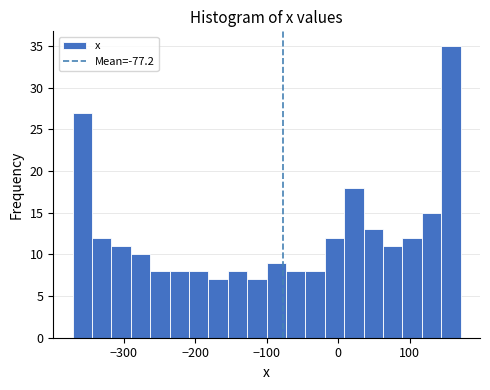

Around what value on the x-axis is the tallest bar? Give the approximate position of its centre, as read against the axis.

160